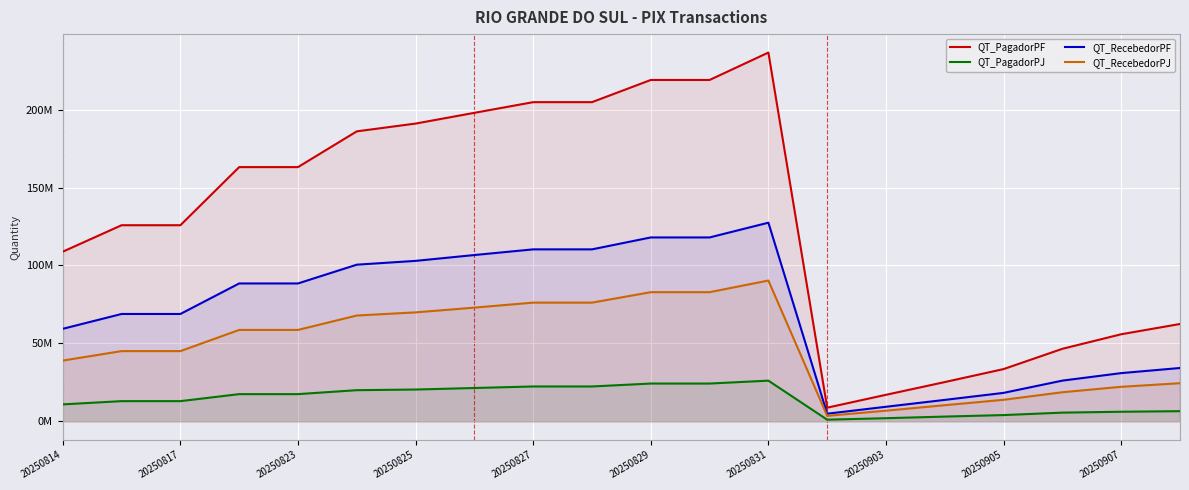

Rank the series at 20250825 from lowest to highest value.

QT_PagadorPJ, QT_RecebedorPJ, QT_RecebedorPF, QT_PagadorPF